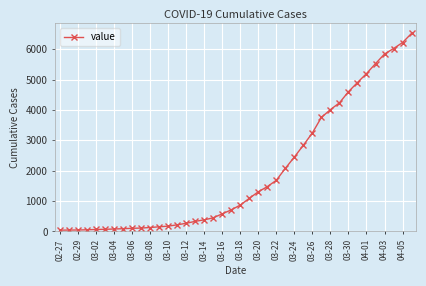

What is the greatest value displayed?

6522